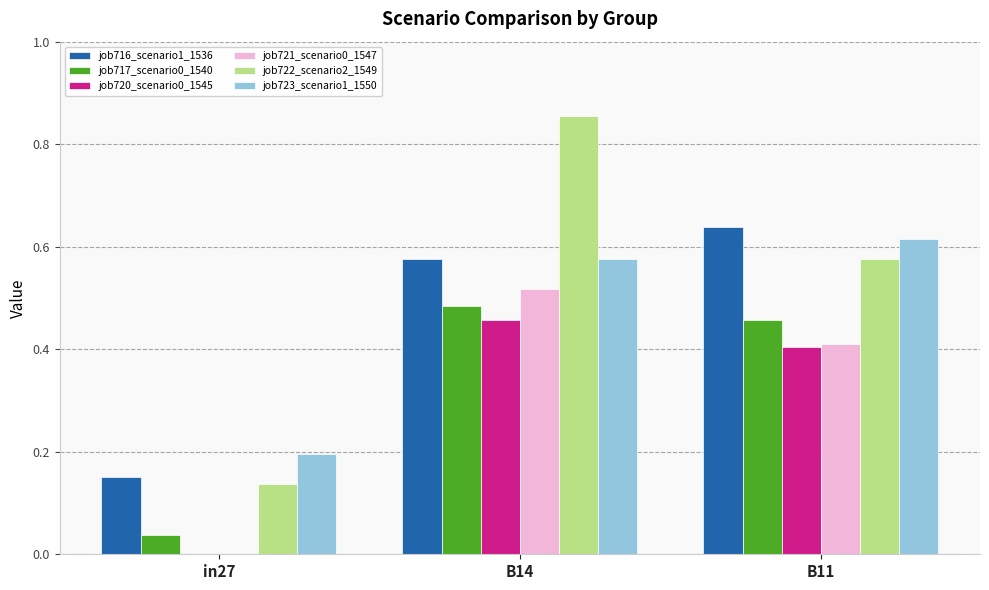

The value of job722_scenario2_1549 at in27 is 0.2. True or false?

False